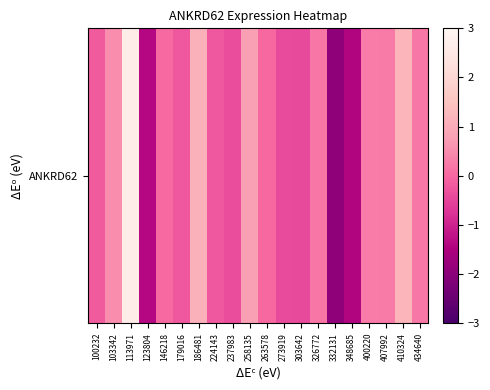

Reading left to right, extract all data points from this chart.

-0.2	0.5	2.7	-1.4	0.0	-0.2	1.1	-0.2	-0.4	0.8	0.0	-0.4	-0.4	0.2	-1.9	-1.4	0.3	0.3	1.2	0.2